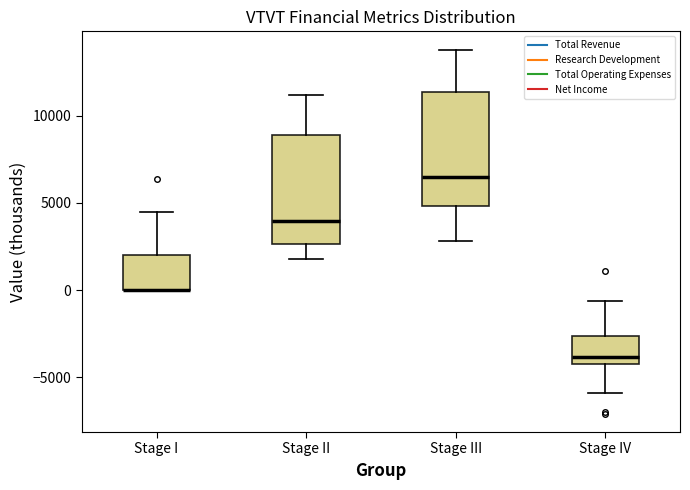

Where is the lower edge of the box for Stage III on the y-axis? The values are not printed on the chart, so give them approximately, as read against the axis.

5000